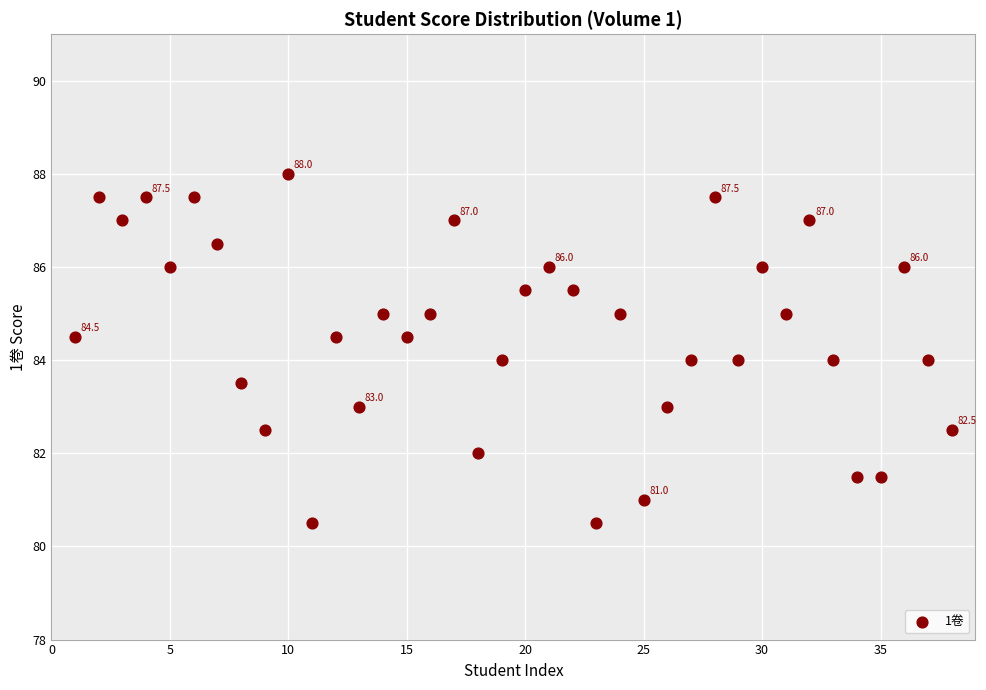

What is the range of Y values (max minus min)?

7.5